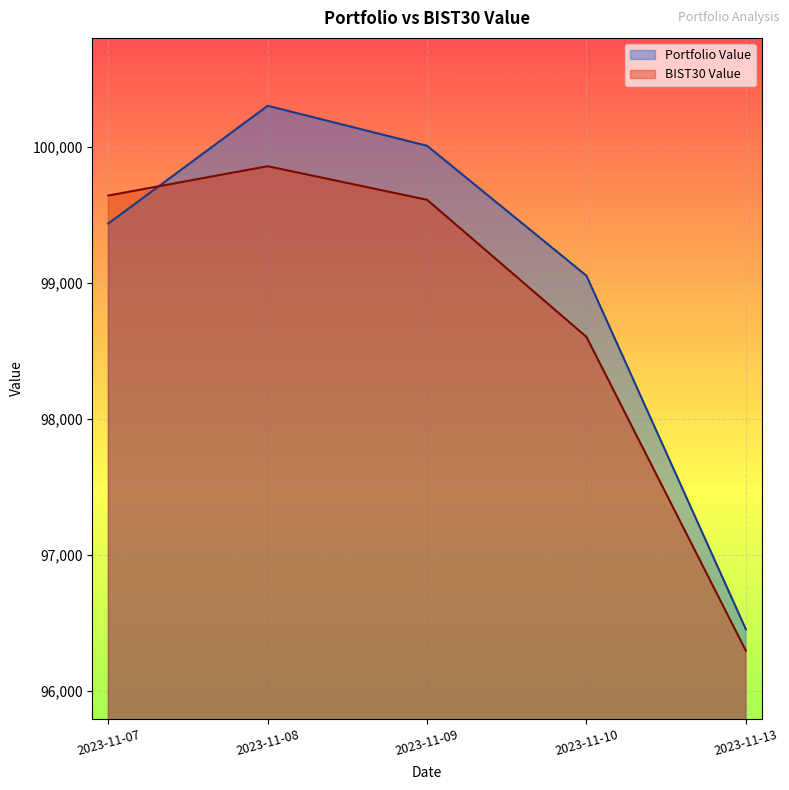

What is the total value across all series at 2023-11-07?

199083.2